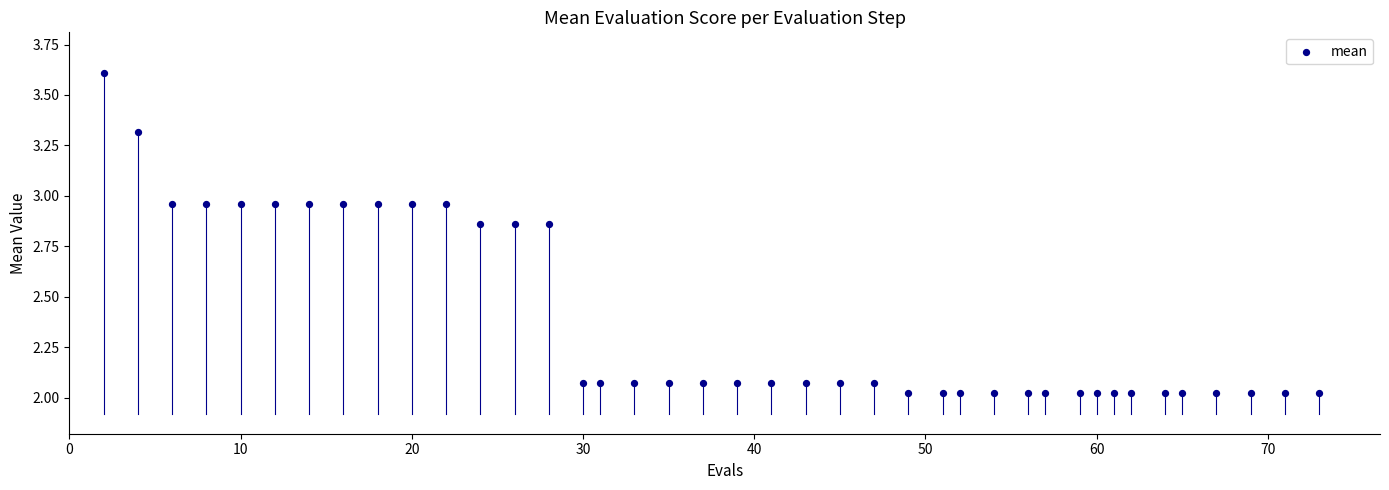

How many data points are displayed?

40